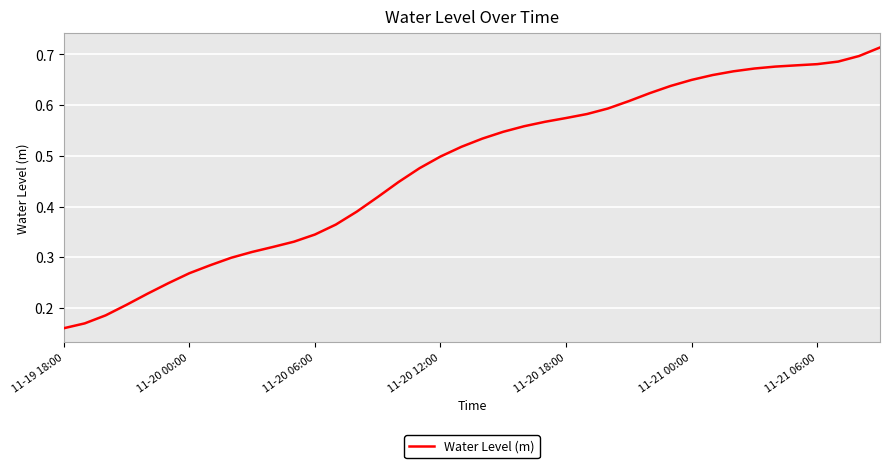

Does the chart have visible grid lines?

Yes